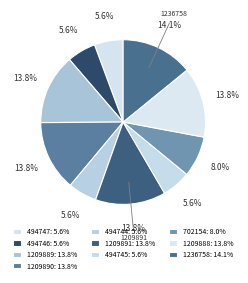

Count the number of slices in the pie.

10